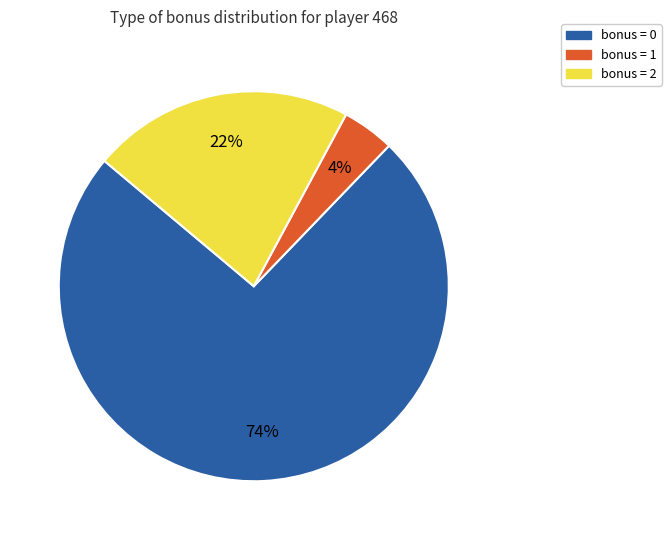

To the nearest percent, what is the average slice percentage?

33%